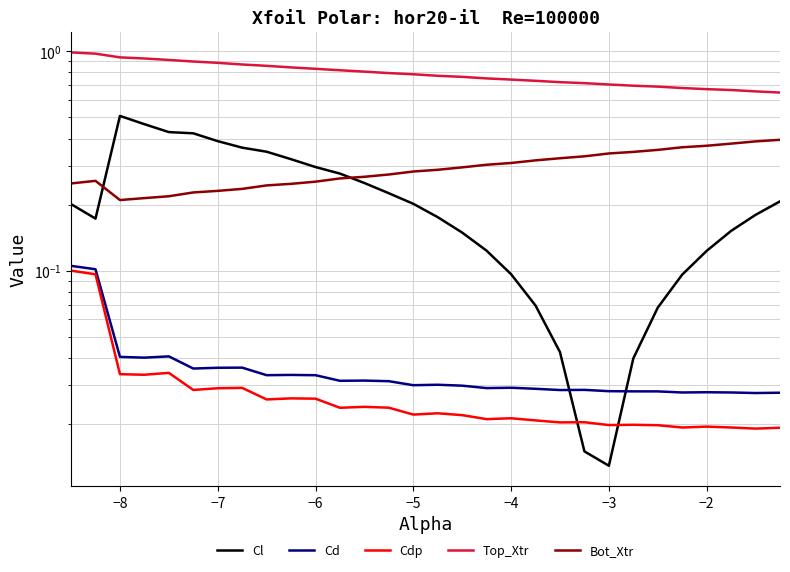

What are all the series names shown in the legend?

Cl, Cd, Cdp, Top_Xtr, Bot_Xtr